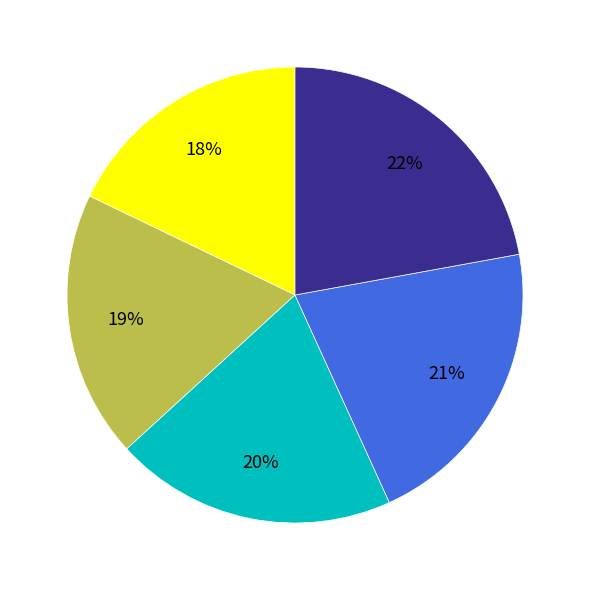

How many segments does this pie chart have?

5